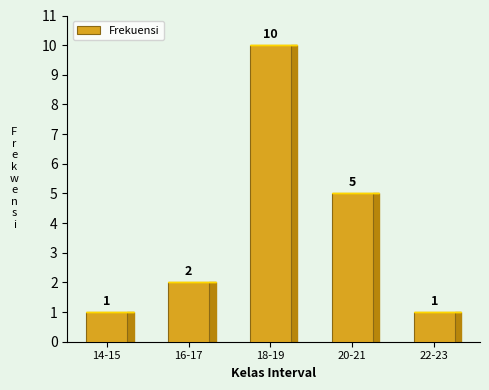

Reading left to right, what are all the values shown in this chart?

14-15=1	16-17=2	18-19=10	20-21=5	22-23=1